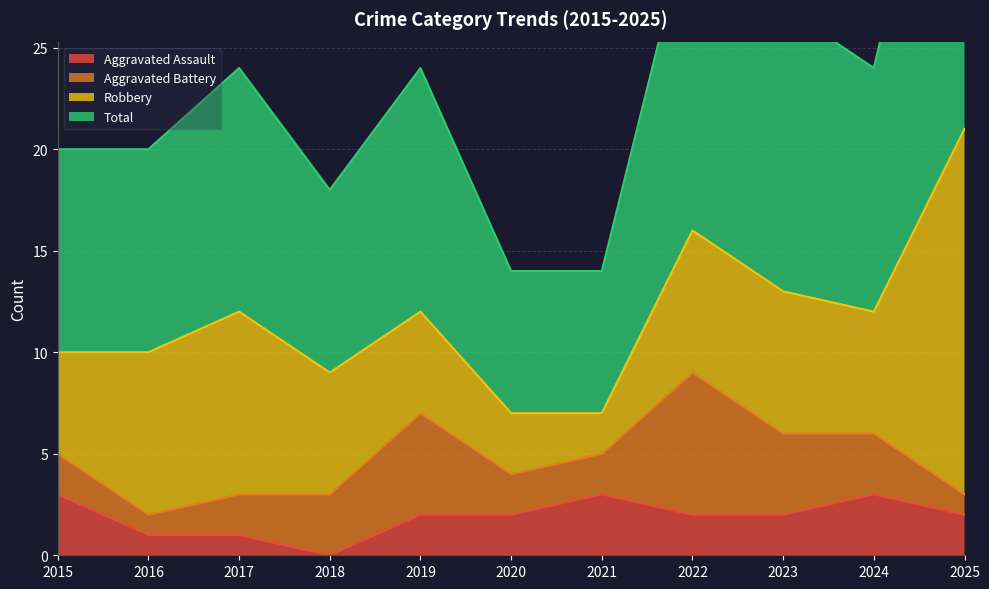

True or false: Total and Aggravated Assault cross at least once.

False